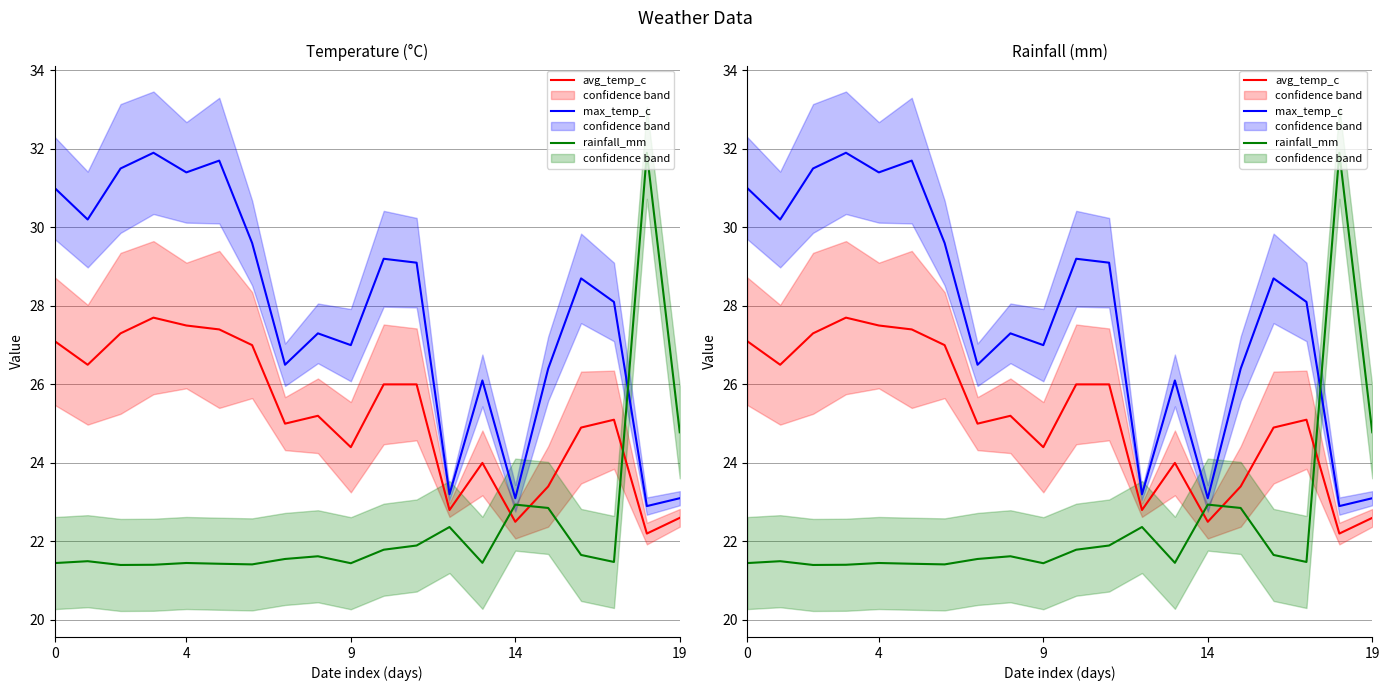

Which has a higher value, 5 or 15?

5